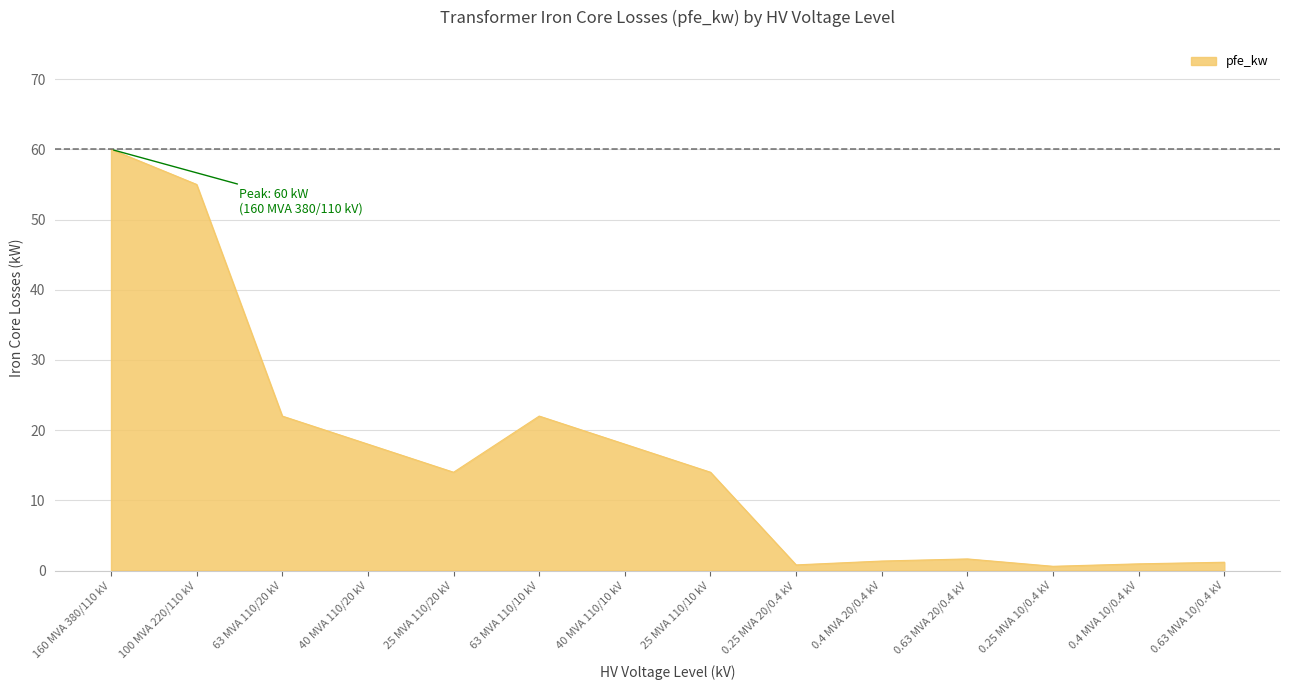

What is the difference between the values at 100 MVA 220/110 kV and 63 MVA 110/10 kV?

33.0